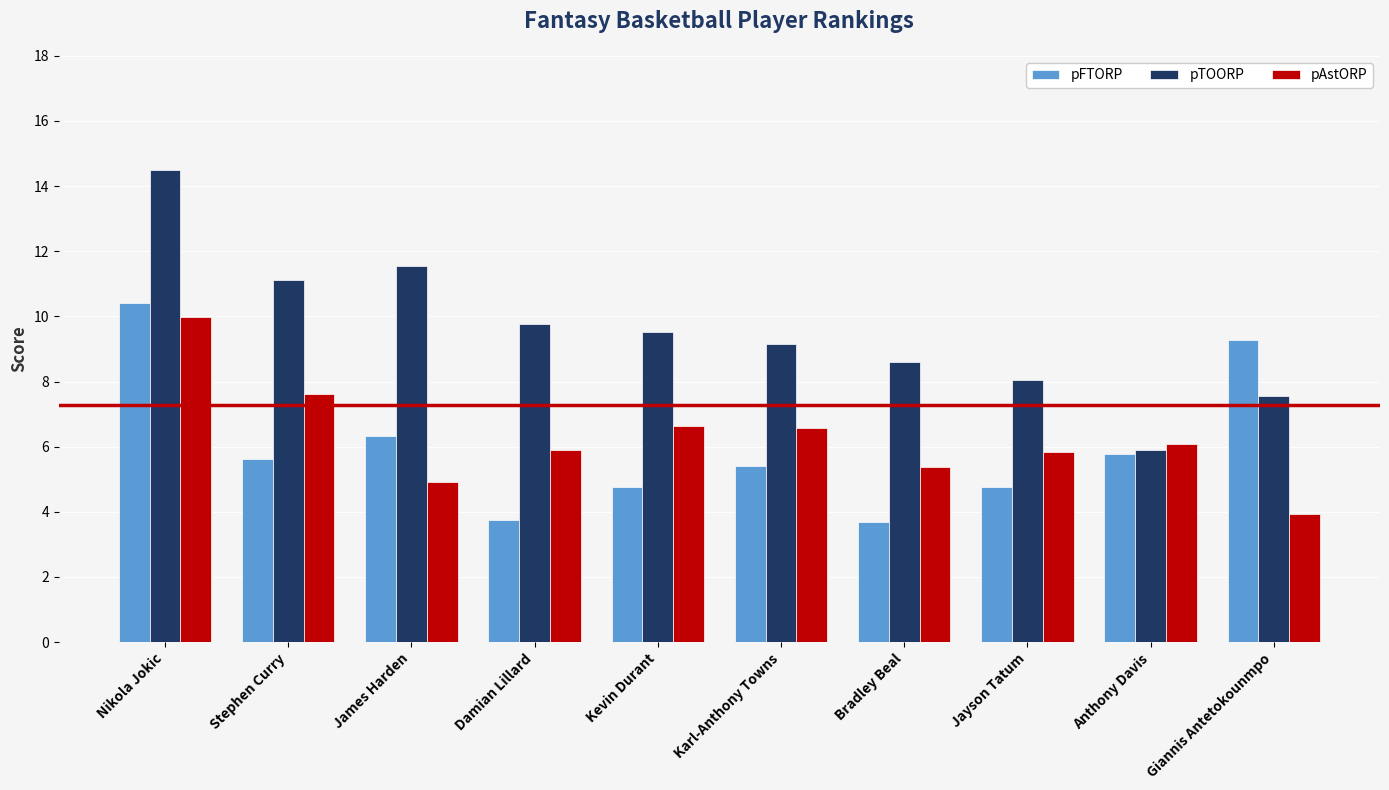

How many values in the pFTORP series are below 5?

4